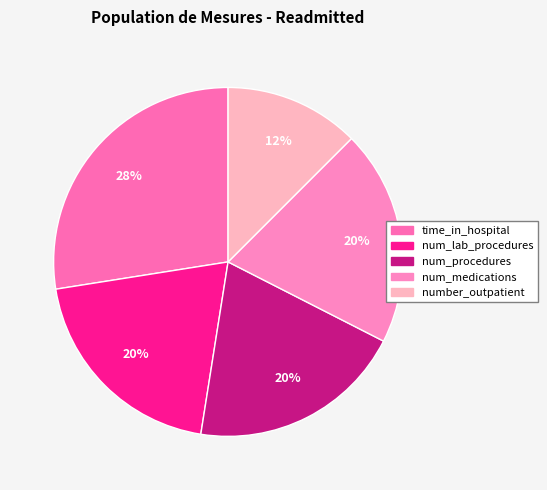

Combined, what portion of the pie is num_lab_procedures and time_in_hospital?

47.5%